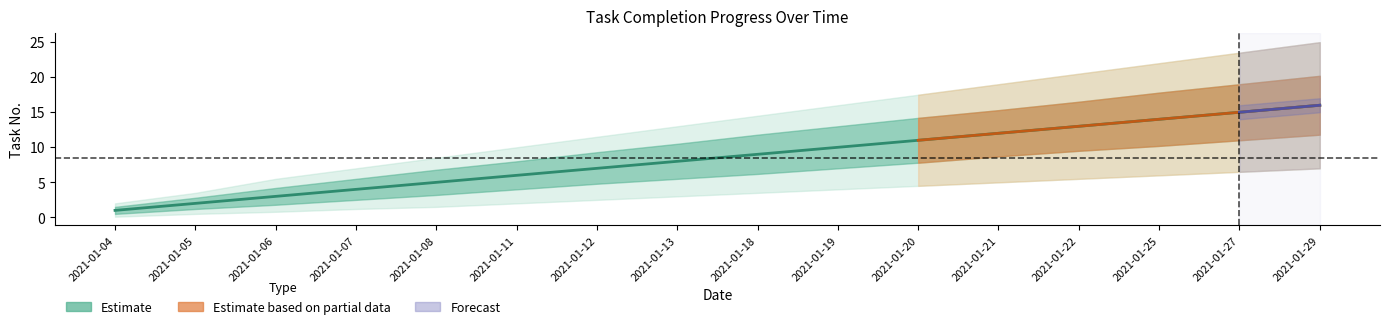

Reading right to left, extract all data points from this chart.

Estimate: 2021-01-29=16.0	2021-01-27=15.0	2021-01-25=14.0	2021-01-22=13.0	2021-01-21=12.0	2021-01-20=11.0	2021-01-19=10.0	2021-01-18=9.0	2021-01-13=8.0	2021-01-12=7.0	2021-01-11=6.0	2021-01-08=5.0	2021-01-07=4.0	2021-01-06=3.0	2021-01-05=2.0	2021-01-04=1.0
Estimate_upper: 2021-01-29=20.2	2021-01-27=19.0	2021-01-25=17.8	2021-01-22=16.5	2021-01-21=15.3	2021-01-20=14.2	2021-01-19=13.0	2021-01-18=11.8	2021-01-13=10.5	2021-01-12=9.3	2021-01-11=8.0	2021-01-08=6.8	2021-01-07=5.5	2021-01-06=4.2	2021-01-05=2.8	2021-01-04=1.5
Estimate_lower: 2021-01-29=11.8	2021-01-27=11.0	2021-01-25=10.2	2021-01-22=9.5	2021-01-21=8.7	2021-01-20=7.8	2021-01-19=7.0	2021-01-18=6.2	2021-01-13=5.5	2021-01-12=4.8	2021-01-11=4.0	2021-01-08=3.2	2021-01-07=2.5	2021-01-06=1.8	2021-01-05=1.2	2021-01-04=0.5
Estimate_outer_upper: 2021-01-29=25.0	2021-01-27=23.5	2021-01-25=22.0	2021-01-22=20.5	2021-01-21=19.0	2021-01-20=17.5	2021-01-19=16.0	2021-01-18=14.5	2021-01-13=13.0	2021-01-12=11.5	2021-01-11=10.0	2021-01-08=8.5	2021-01-07=7.0	2021-01-06=5.5	2021-01-05=3.5	2021-01-04=2.0
Estimate_outer_lower: 2021-01-29=7.0	2021-01-27=6.5	2021-01-25=6.0	2021-01-22=5.5	2021-01-21=5.0	2021-01-20=4.5	2021-01-19=4.0	2021-01-18=3.5	2021-01-13=3.0	2021-01-12=2.5	2021-01-11=2.0	2021-01-08=1.5	2021-01-07=1.2	2021-01-06=0.8	2021-01-05=0.5	2021-01-04=0.1